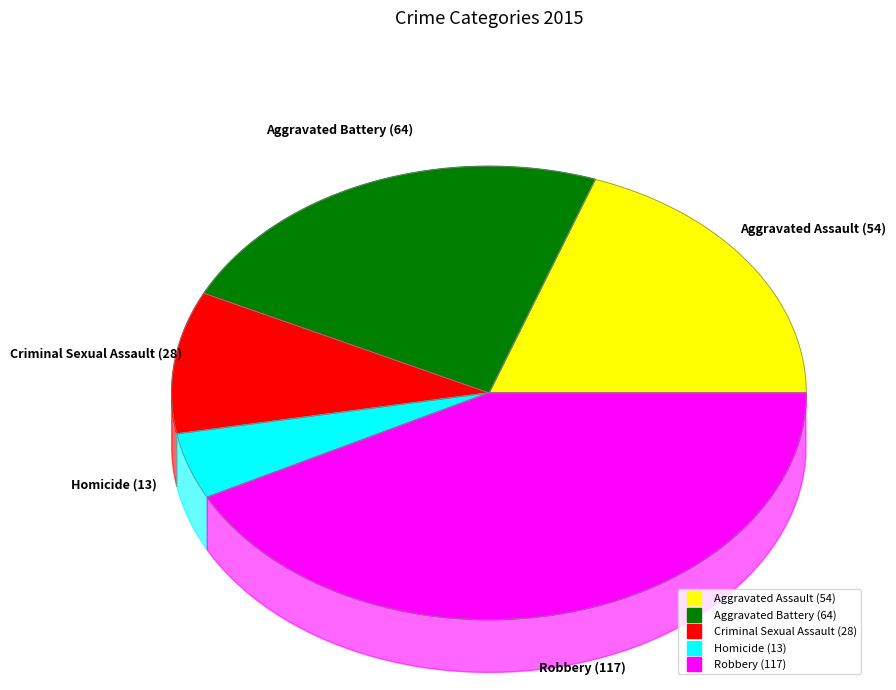

To the nearest percent, what portion does Aggravated Battery represent?

23%